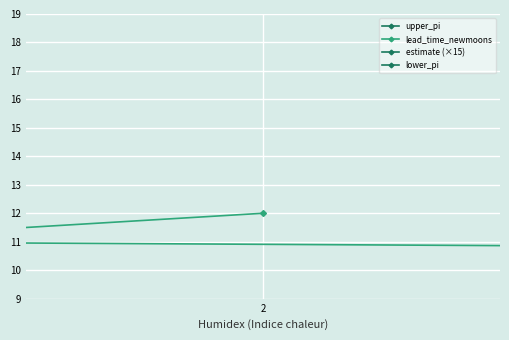

True or false: lower_pi and estimate (×15) intersect in this chart.

False